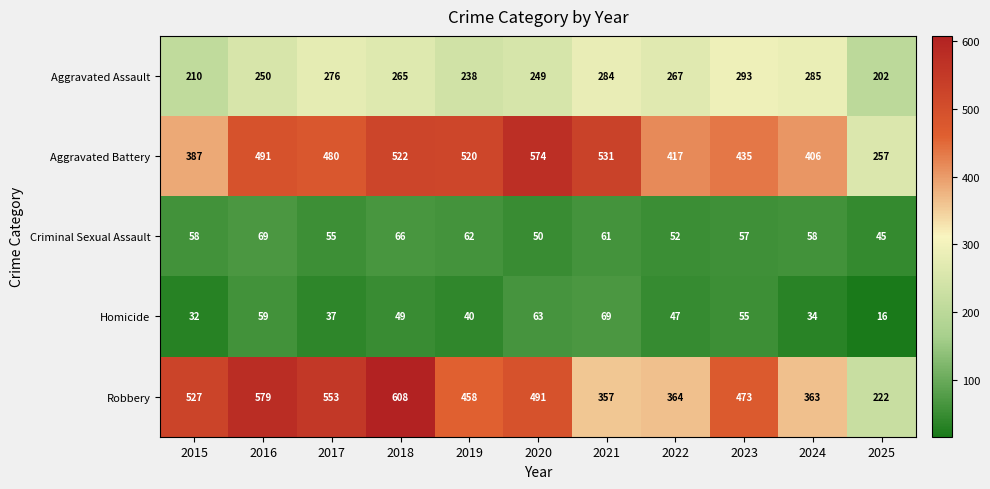

What is the difference between the maximum and second lowest values in the Homicide series?

37